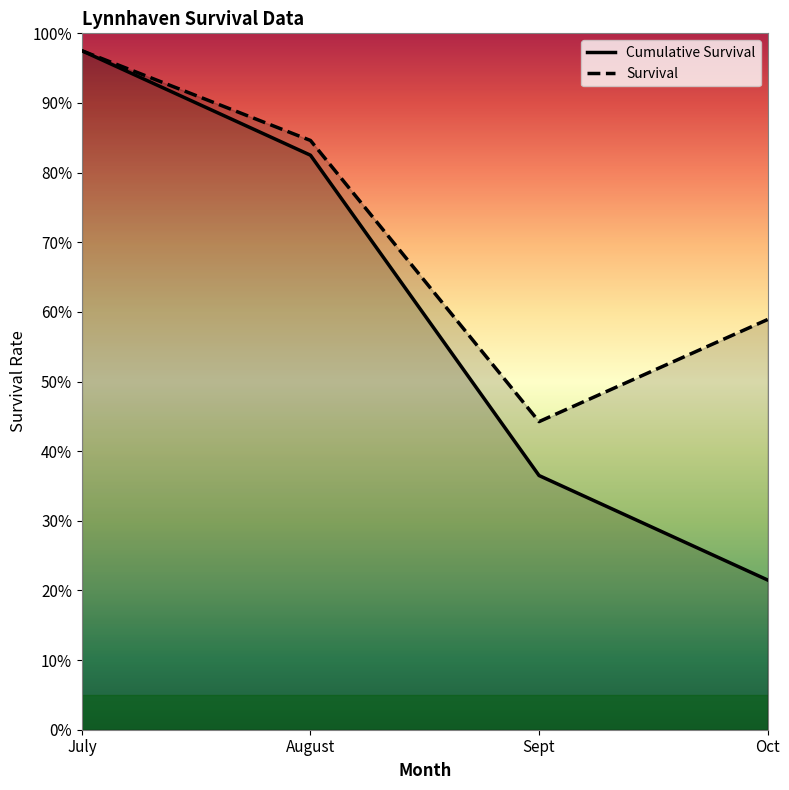

How many lines are shown in the chart?

2